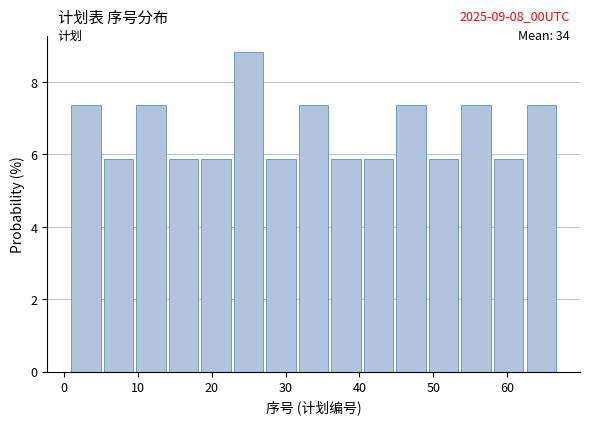

Over which range of the x-axis is the bar tallest?

23.0 to 27.4